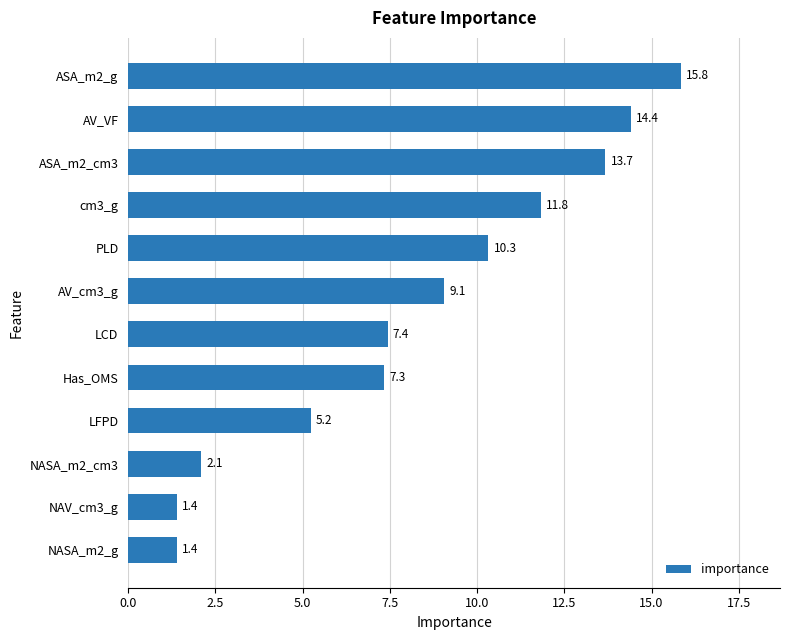

Is it true that the value at ASA_m2_cm3 is 22.0?

False